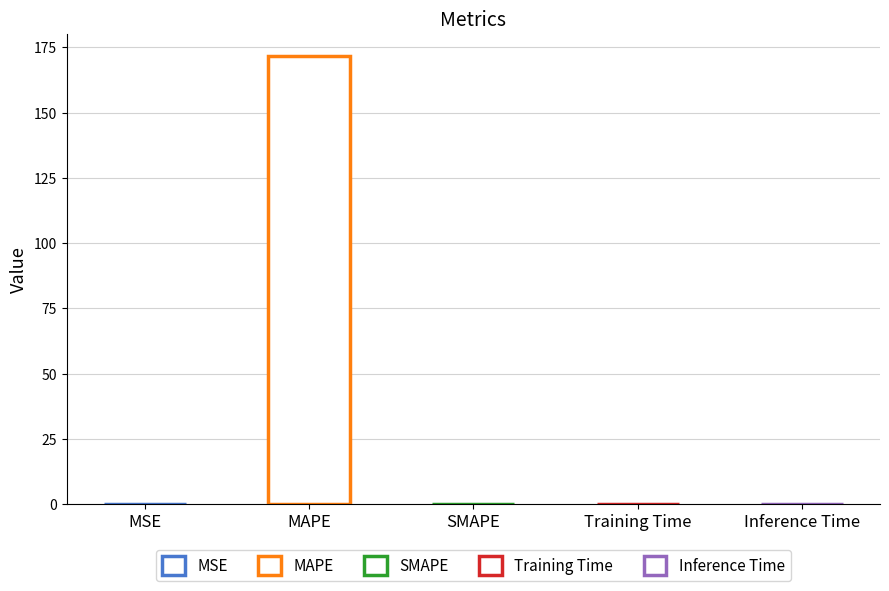

True or false: the data shows 0.0 at SMAPE.

True